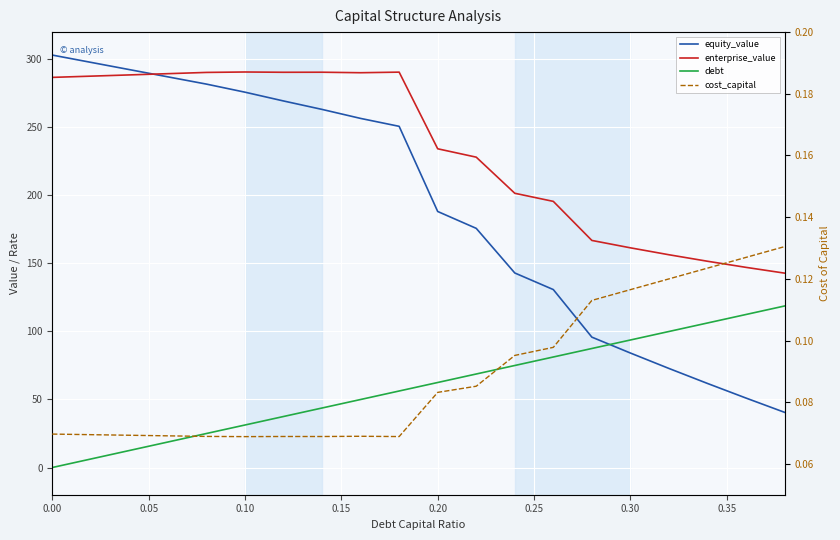

How many interior local peaks does the cost_capital series have?

2